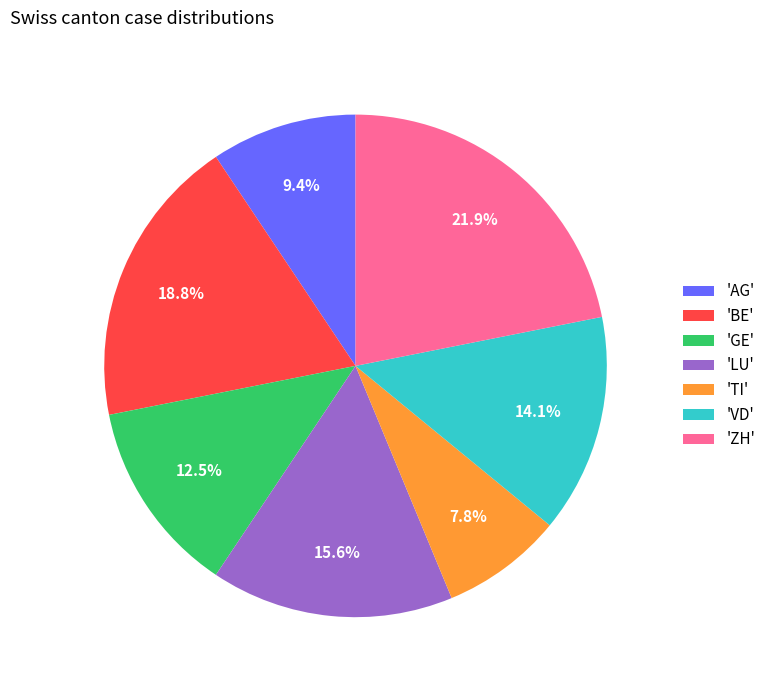

What is the largest slice in the pie chart?

'ZH'